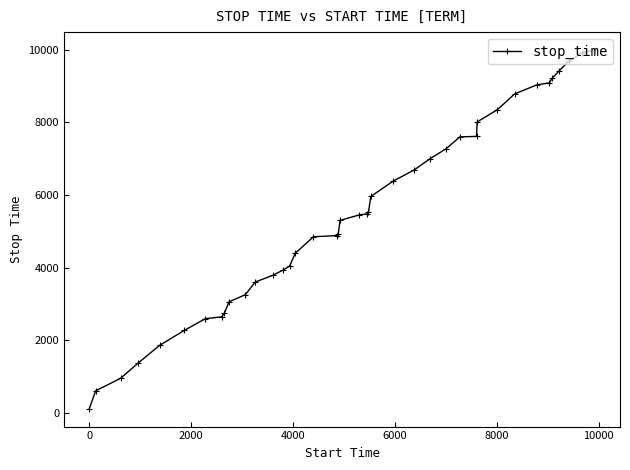

What is the difference between the maximum and minimum values?

9862